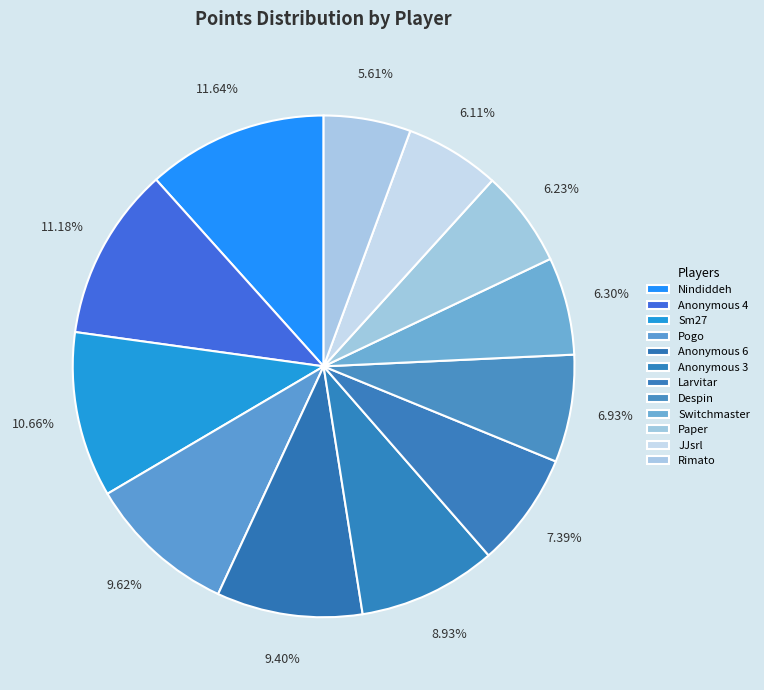

How many segments does this pie chart have?

12